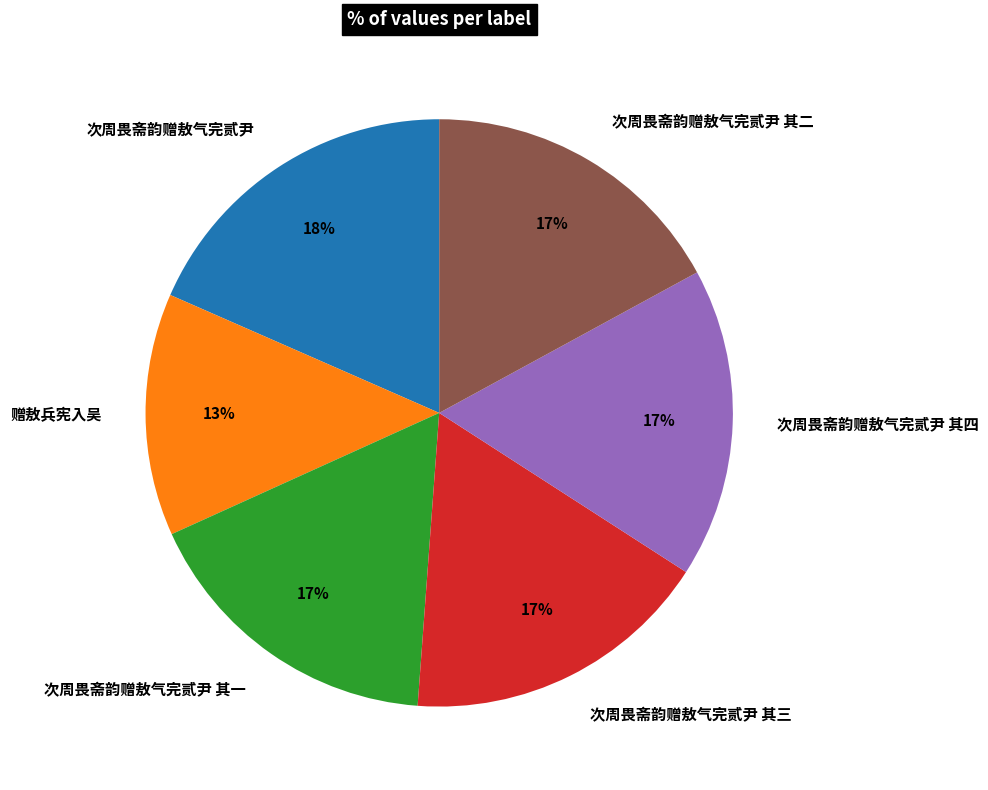

How many segments does this pie chart have?

6